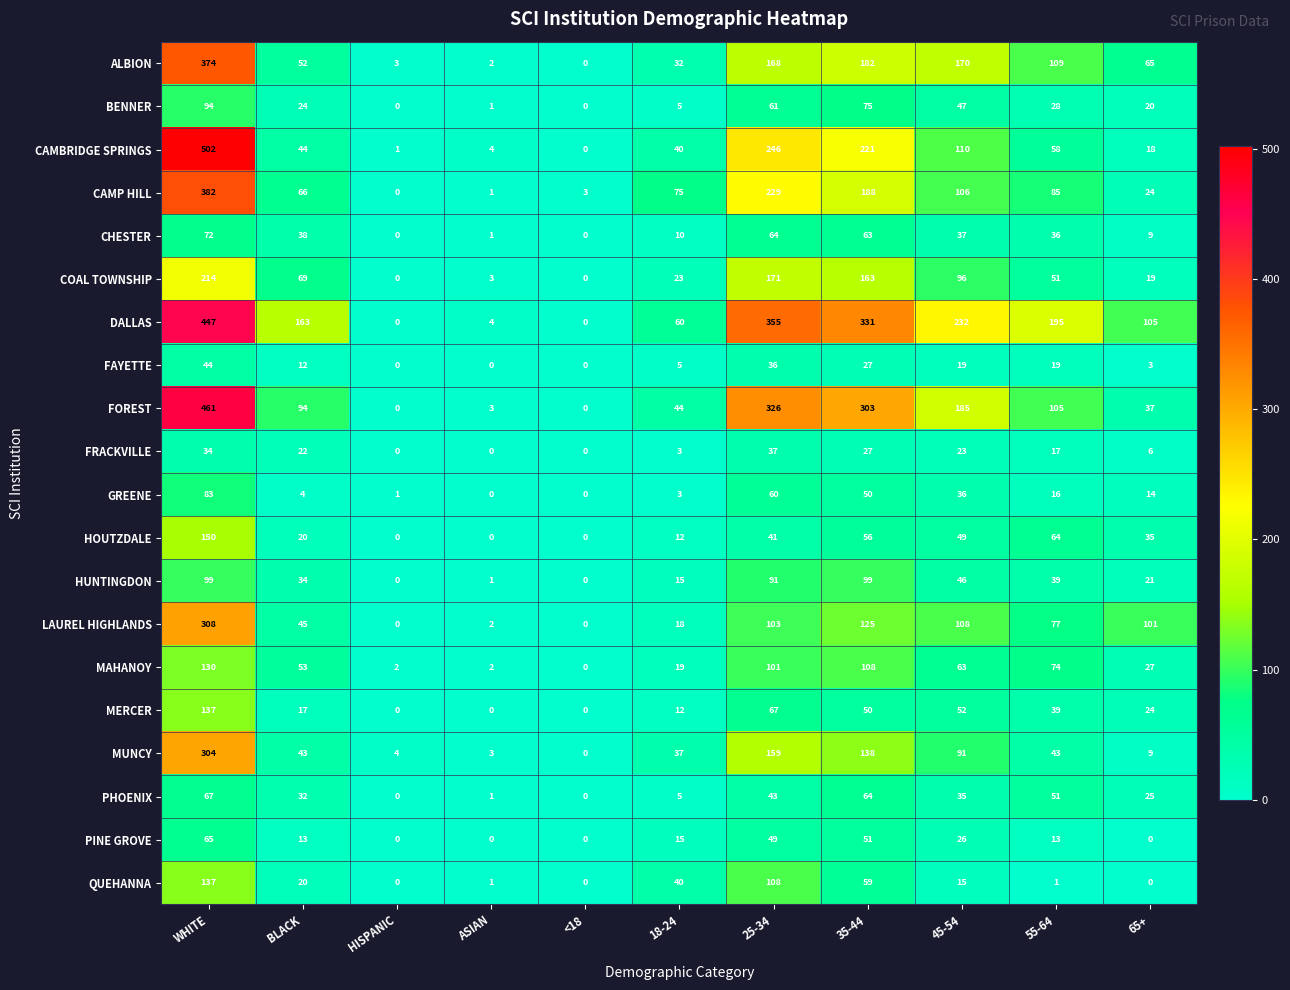

At which label does CAMP HILL first exceed 75?

WHITE